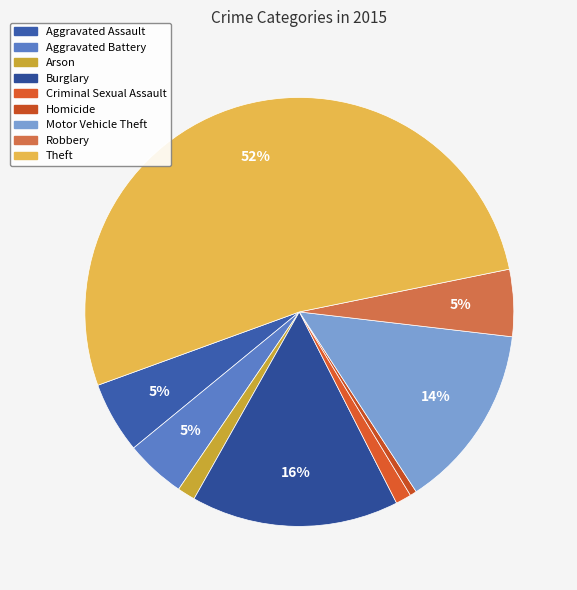

Is it true that Robbery is 5% of the pie?

True